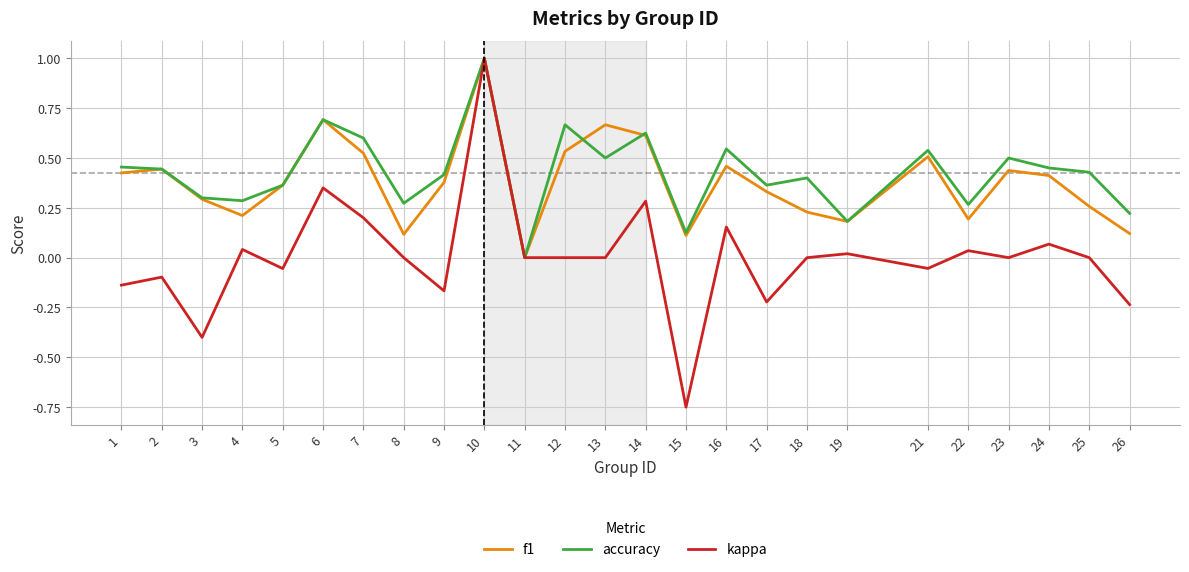

Which series has the largest total across all categories?

accuracy